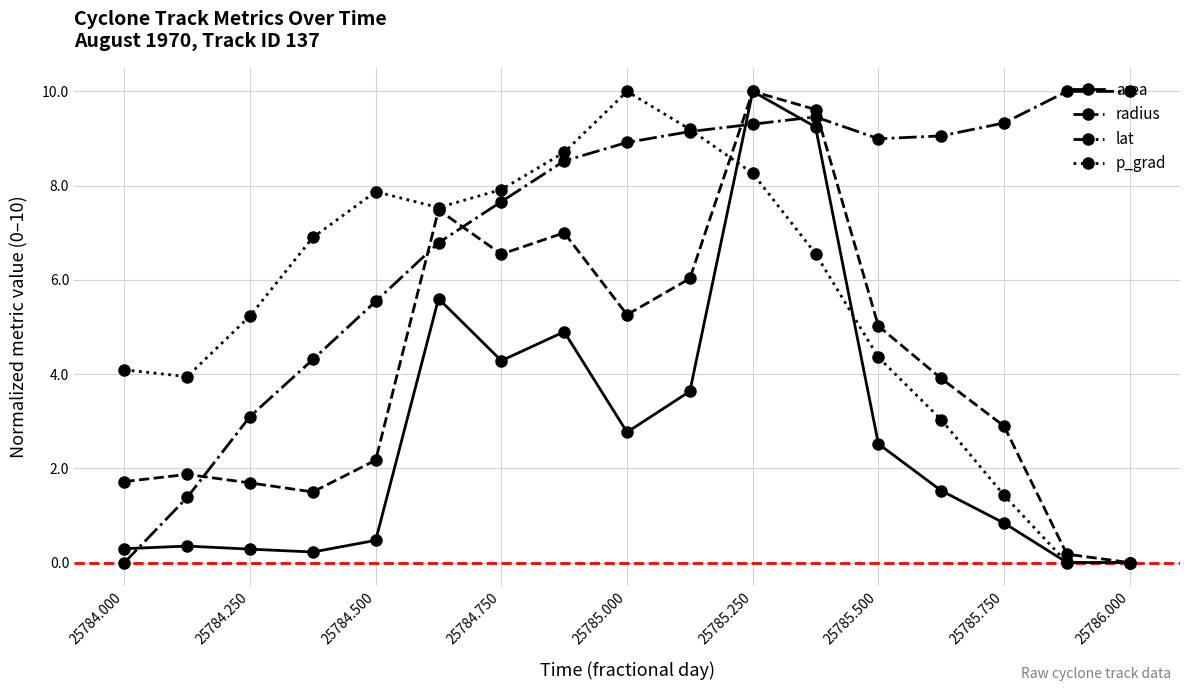

Rank the series by their average value, from highest to lowest.

lat, p_grad, radius, area